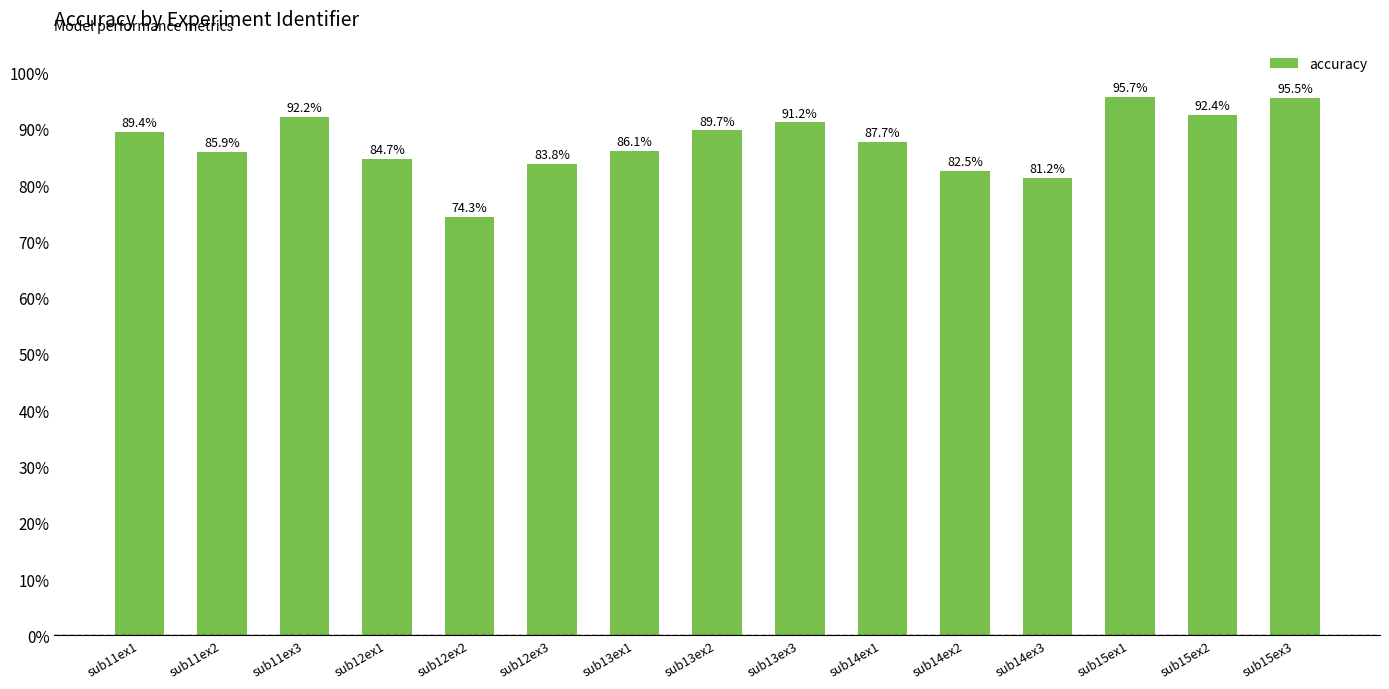

Rank the categories by value from lowest to highest.

sub12ex2, sub14ex3, sub14ex2, sub12ex3, sub12ex1, sub11ex2, sub13ex1, sub14ex1, sub11ex1, sub13ex2, sub13ex3, sub11ex3, sub15ex2, sub15ex3, sub15ex1